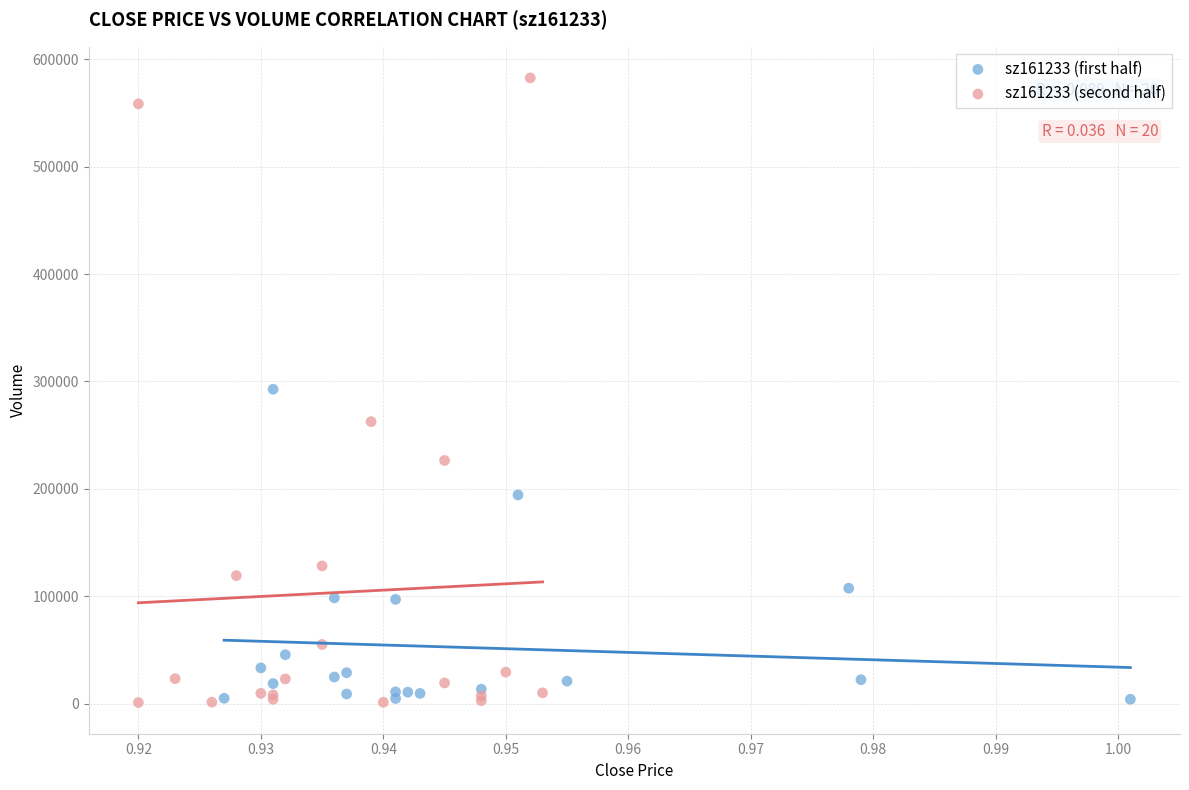

Which series has the widest spread of Y values?

sz161233 (second half)